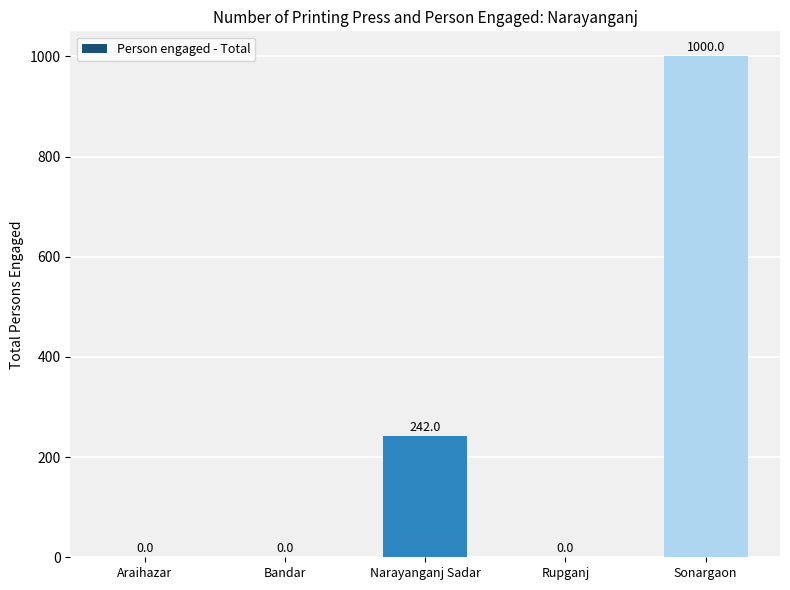

Does the chart contain stacked bars?

No